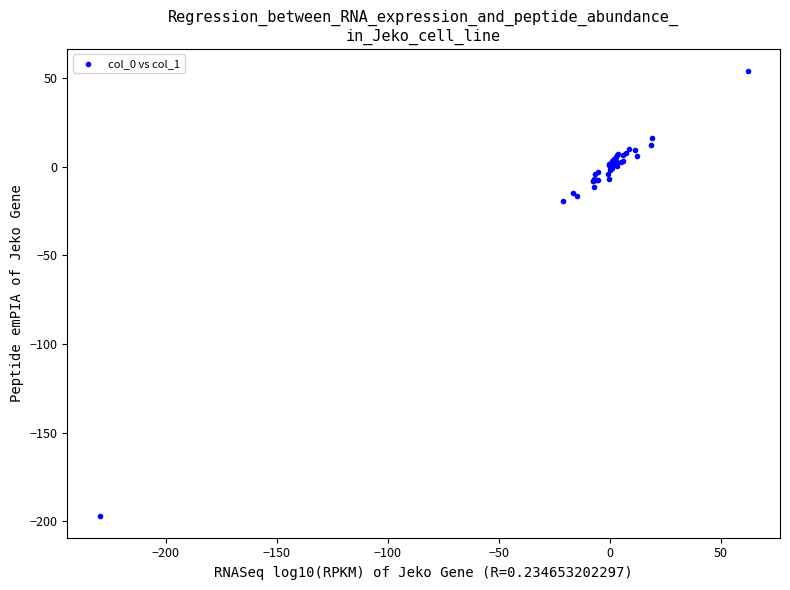

What Y value in the scatter plot is closest to -71?

-19.5